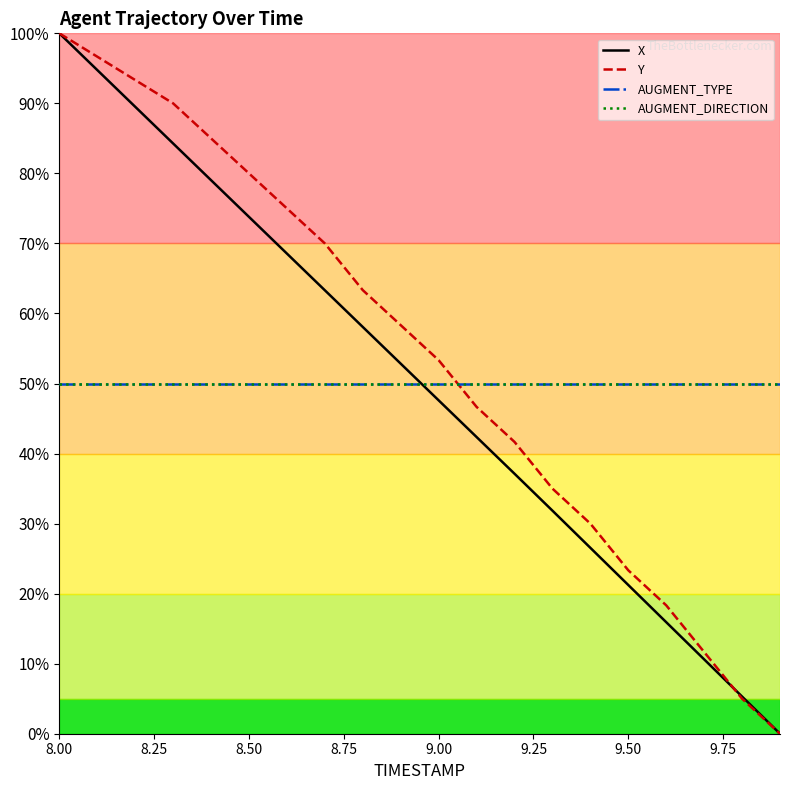

Reading left to right, list all the values displayed in this chart.

X: 100.0	94.8	89.5	84.3	79.0	73.8	68.6	63.3	58.1	52.8	47.6	42.4	37.1	31.9	26.5	21.2	15.9	10.6	5.3	0.0
Y: 100.0	96.7	93.3	90.0	85.0	80.0	75.0	70.0	63.3	58.3	53.3	46.7	41.7	35.0	30.0	23.3	18.3	11.7	5.0	0.0
AUGMENT_TYPE: 50.0	50.0	50.0	50.0	50.0	50.0	50.0	50.0	50.0	50.0	50.0	50.0	50.0	50.0	50.0	50.0	50.0	50.0	50.0	50.0
AUGMENT_DIRECTION: 50.0	50.0	50.0	50.0	50.0	50.0	50.0	50.0	50.0	50.0	50.0	50.0	50.0	50.0	50.0	50.0	50.0	50.0	50.0	50.0